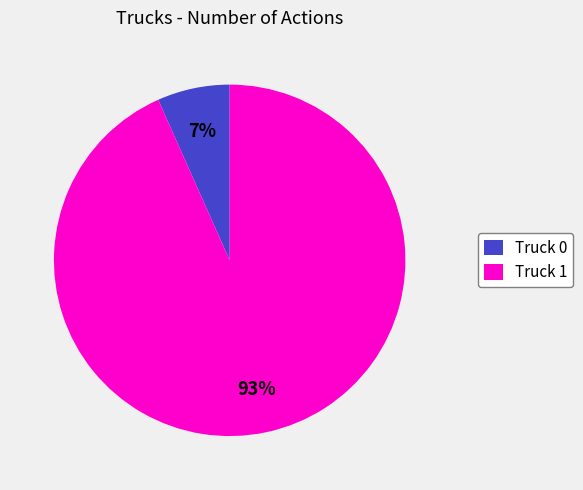

Which has a higher value, Truck 1 or Truck 0?

Truck 1